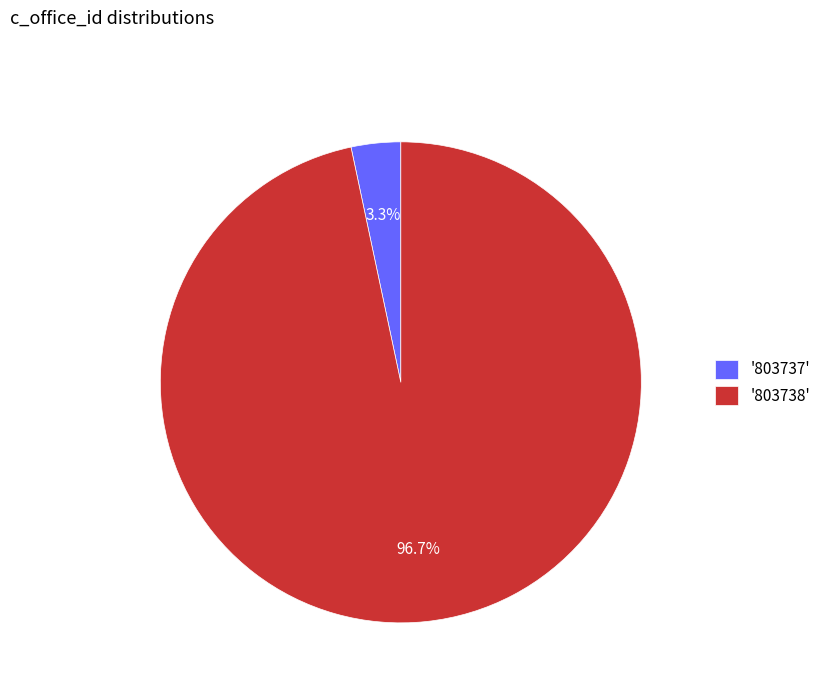

Rank the categories by value from lowest to highest.

'803737', '803738'